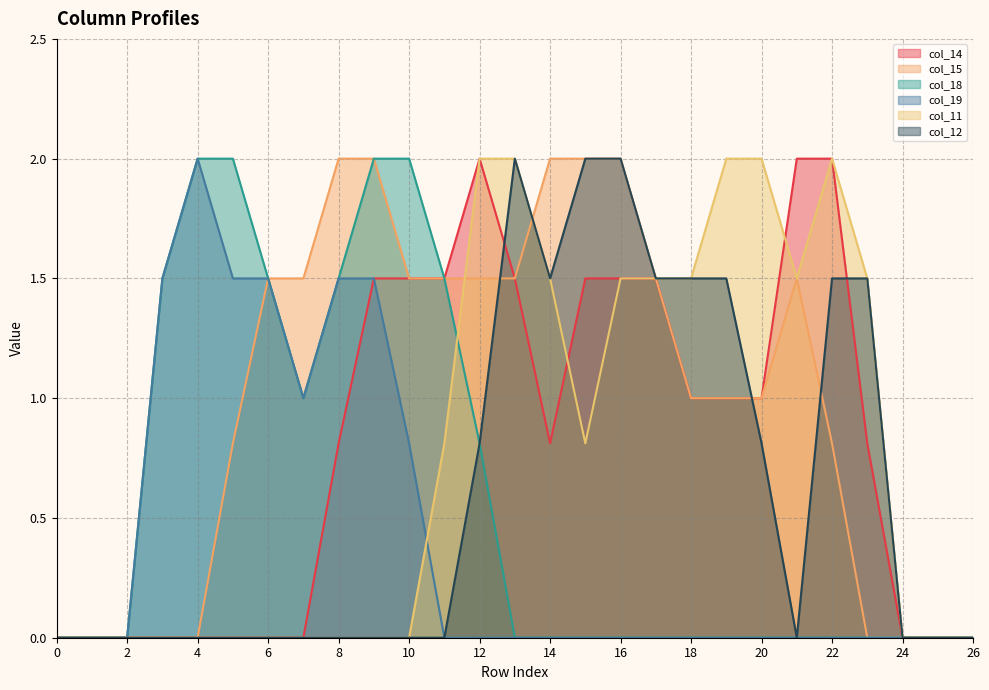

Between 23 and 24, which is larger?

23